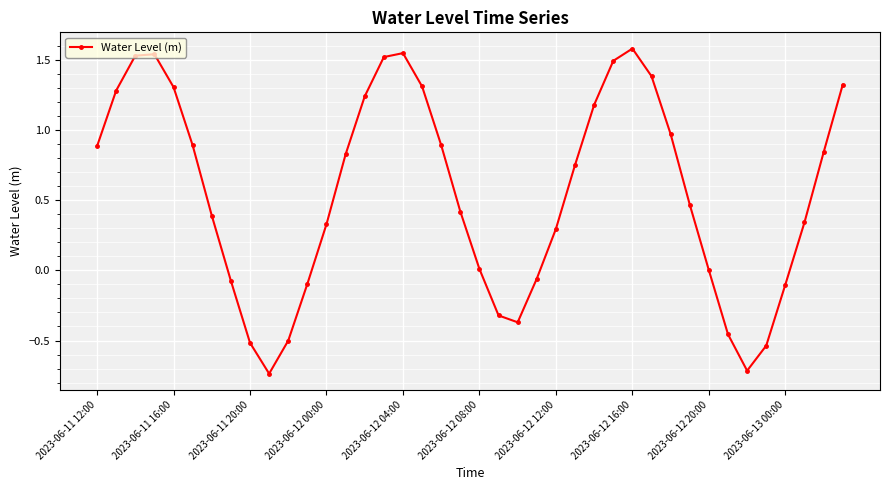

How many interior local valleys (lower than both neighbors) does the data have?

3